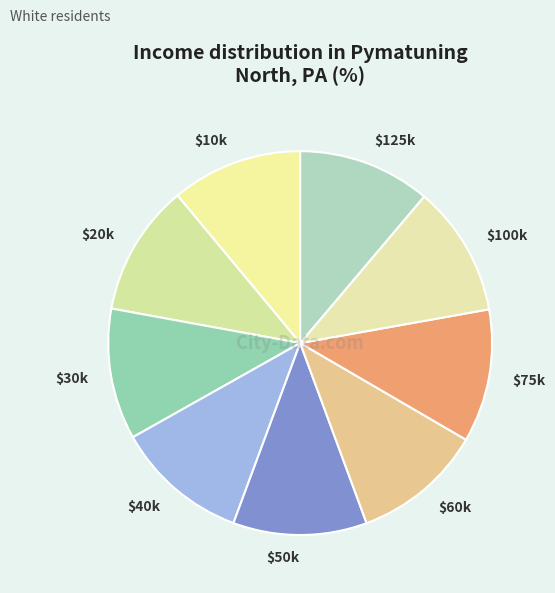

True or false: $75k accounts for 2% of the total.

False